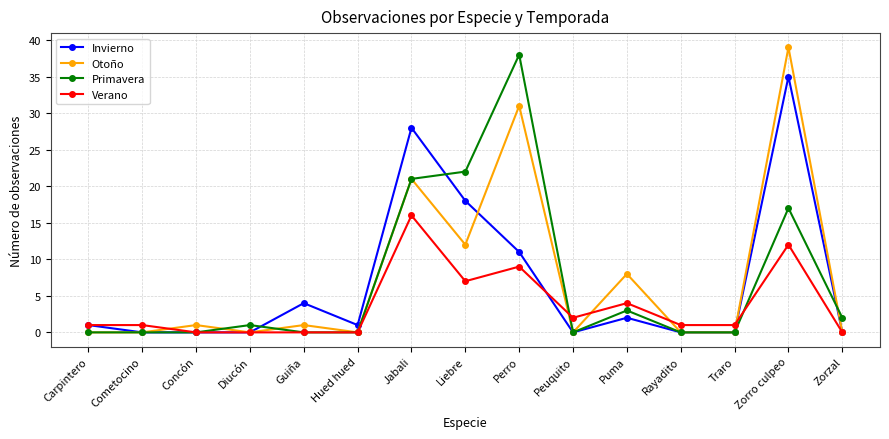

Is it true that Verano equals 1 at Rayadito?

True